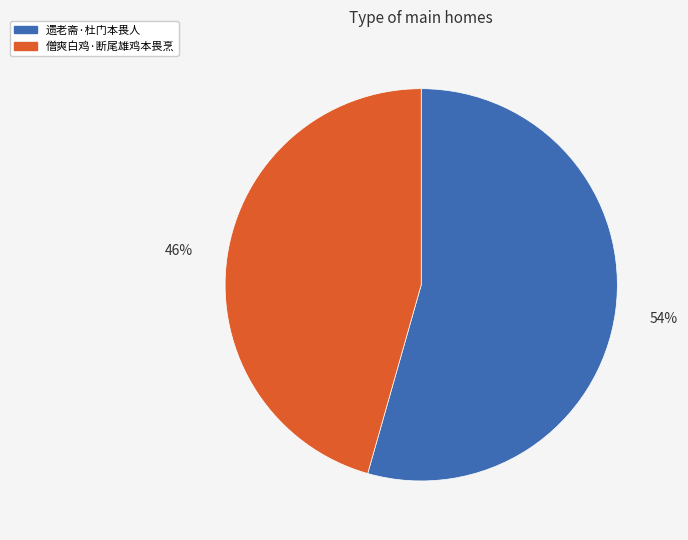

Which category has the smallest portion of the pie?

僧爽白鸡·断尾雄鸡本畏烹